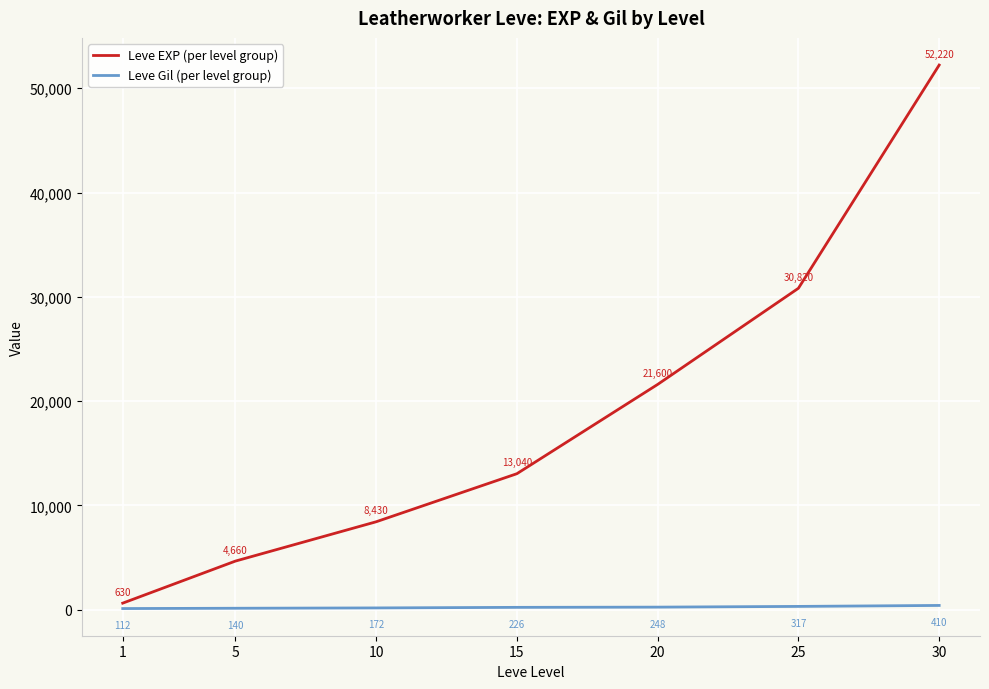

What is the approximate value of Leve Gil (per level group) at 25, to the nearest 50?

300